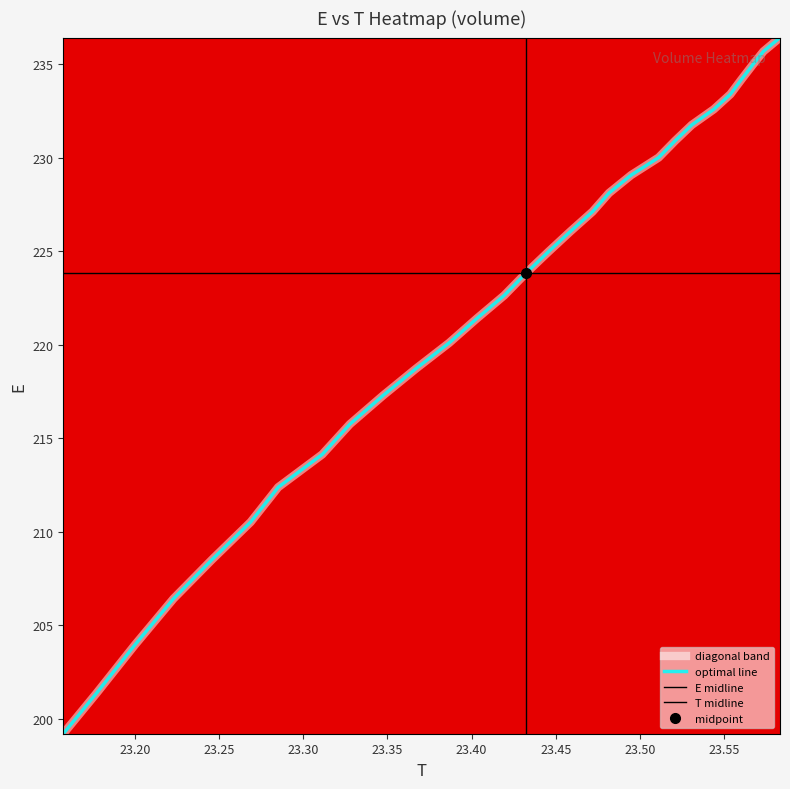

Is it true that volume equals 300.8 at 23.55?

False